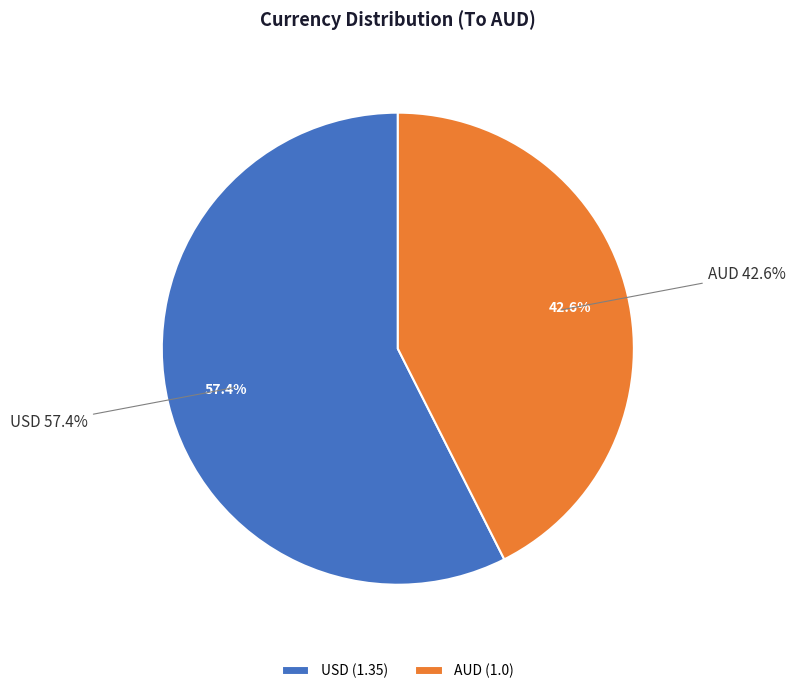

The USD slice represents 51% of the pie. True or false?

False